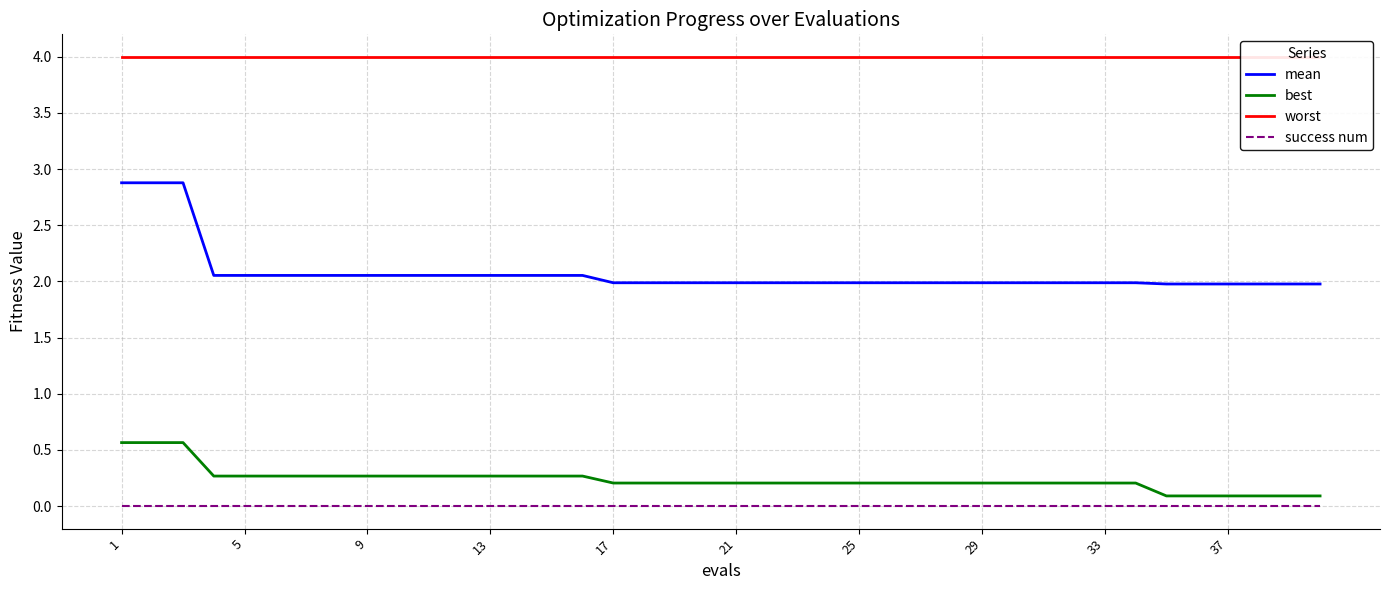

What are all the series names shown in the legend?

mean, best, worst, success num